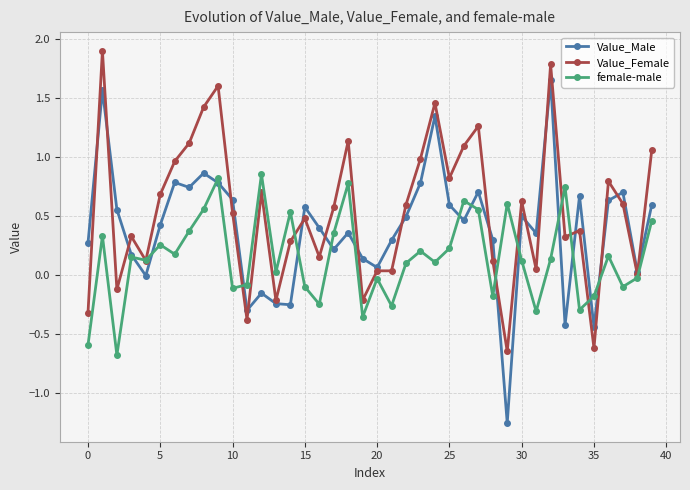

Is this an area chart (filled region under the line)?

No